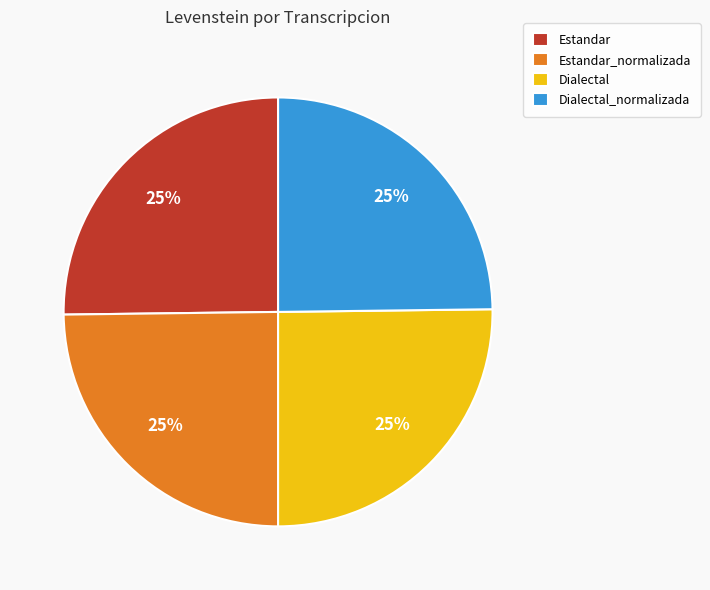

To the nearest percent, what is the average slice percentage?

25%